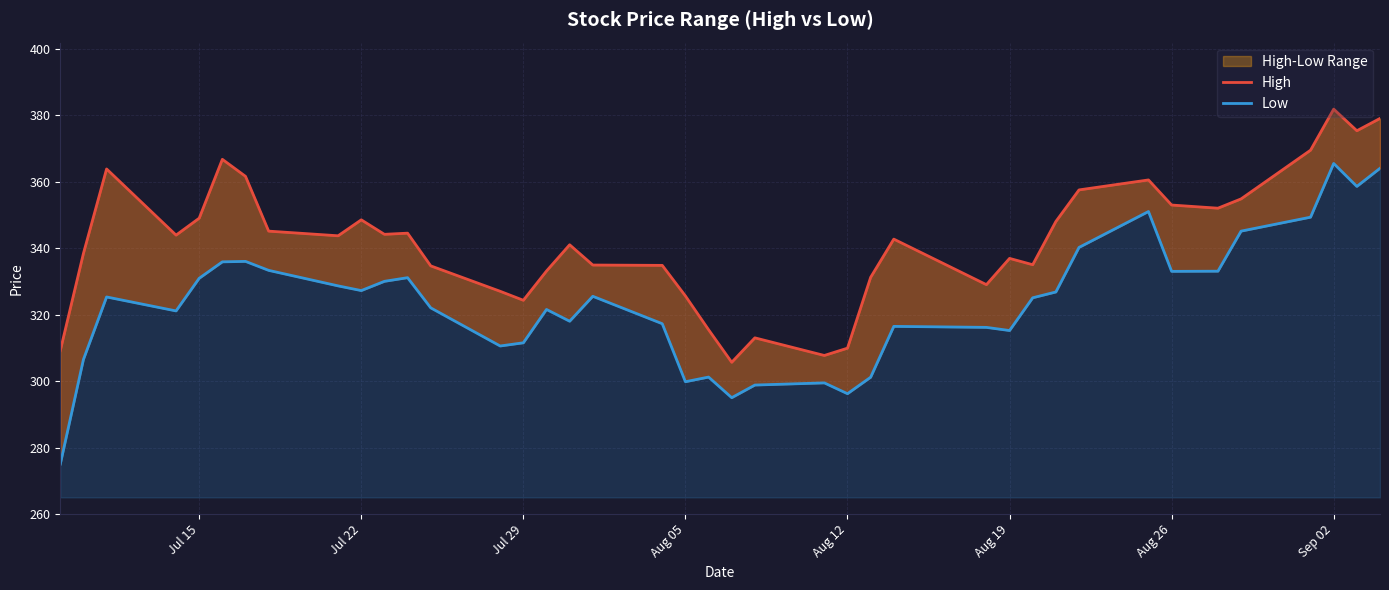

In Low, how many points are lower than both neighbors (excluding endpoints)?

10